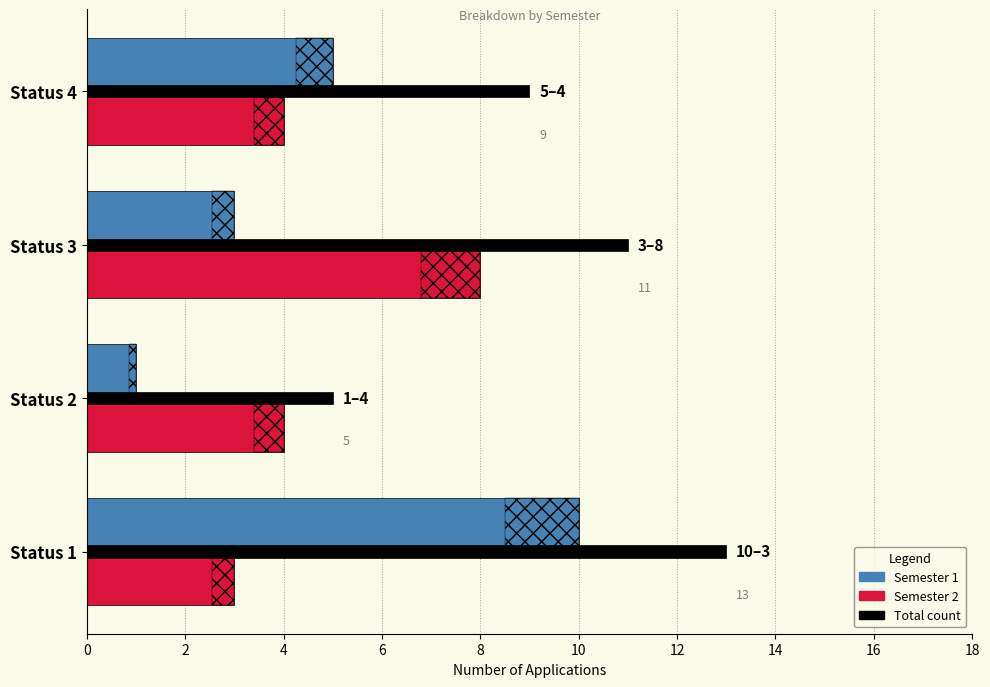

Does the chart contain stacked bars?

No